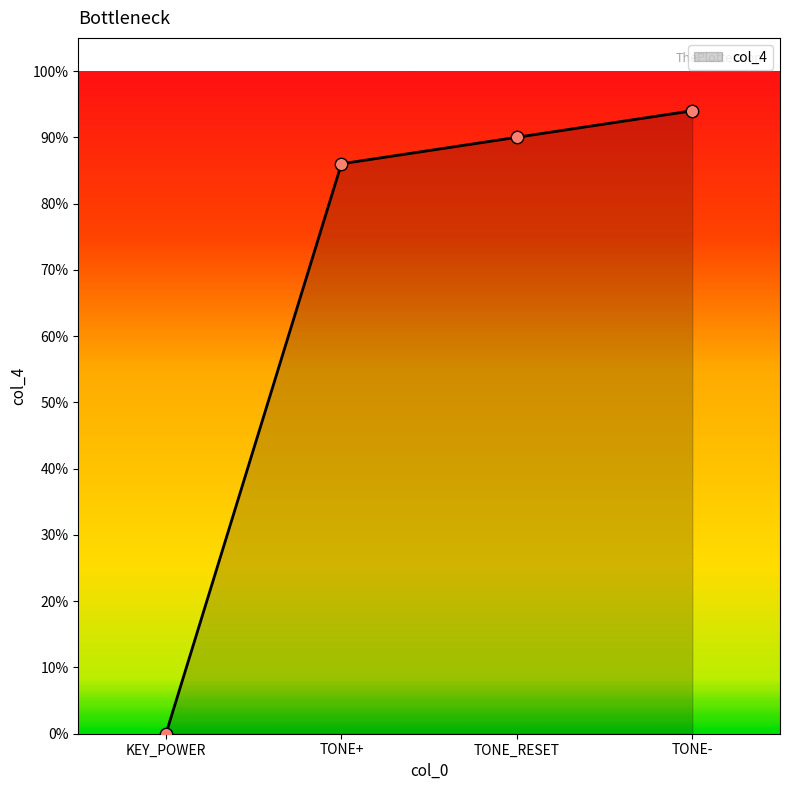

Between TONE+ and KEY_POWER, which is larger?

TONE+